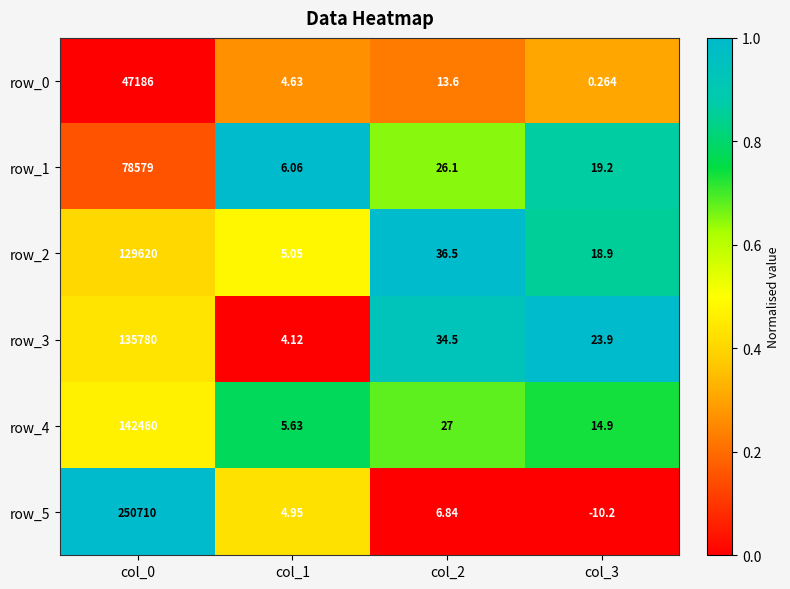

Which category has the highest value in the row_3 series?

col_0